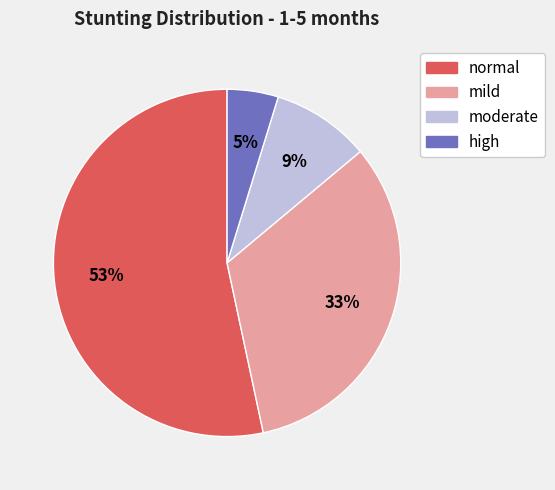

True or false: mild accounts for 33% of the total.

True